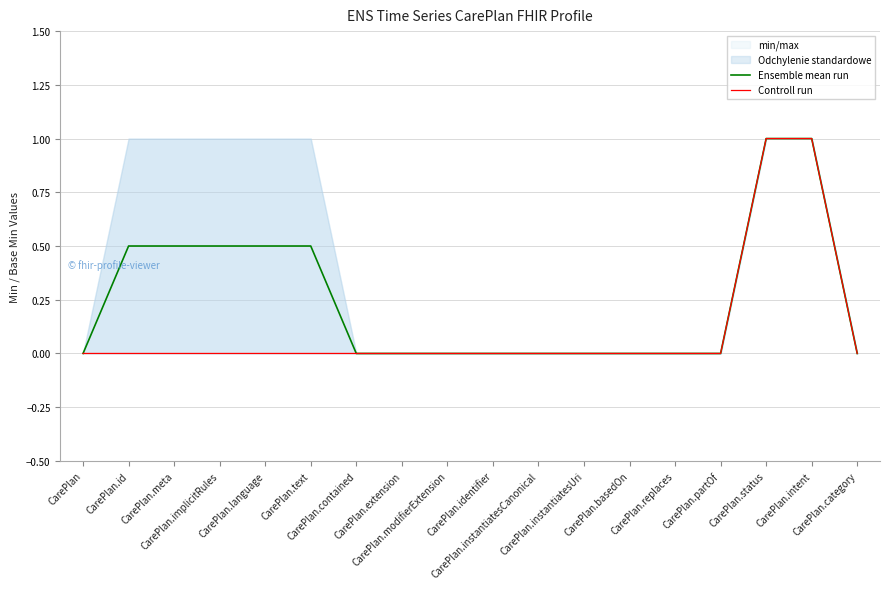

What is the spread (max minus min) of values at CarePlan.implicitRules?

0.5